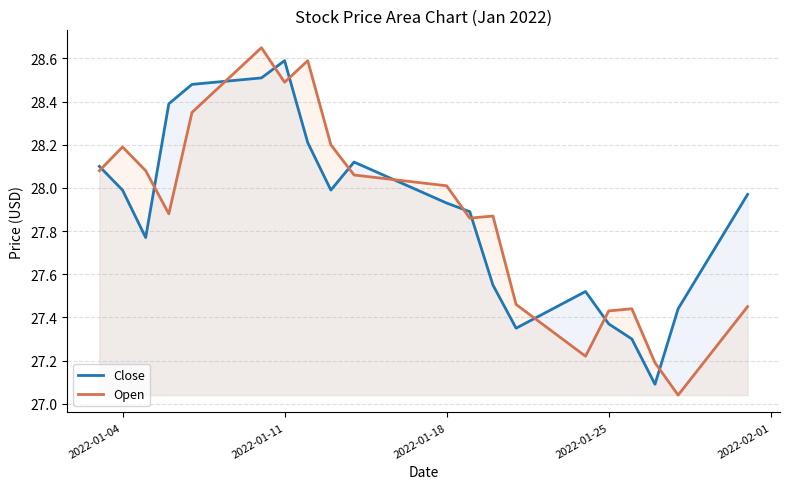

True or false: Open and Close intersect in this chart.

True